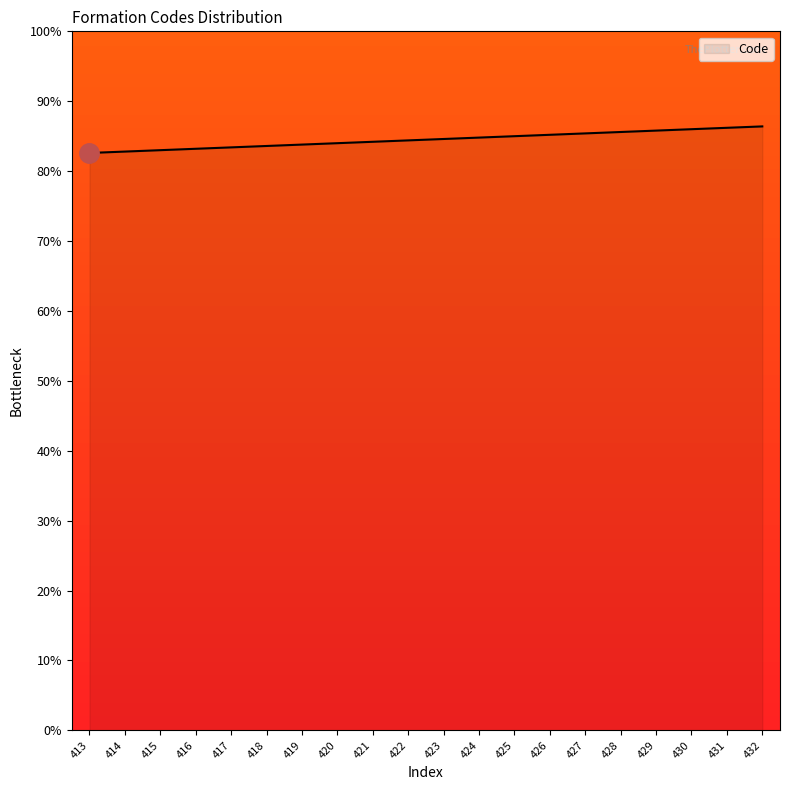

How many lines are shown in the chart?

1